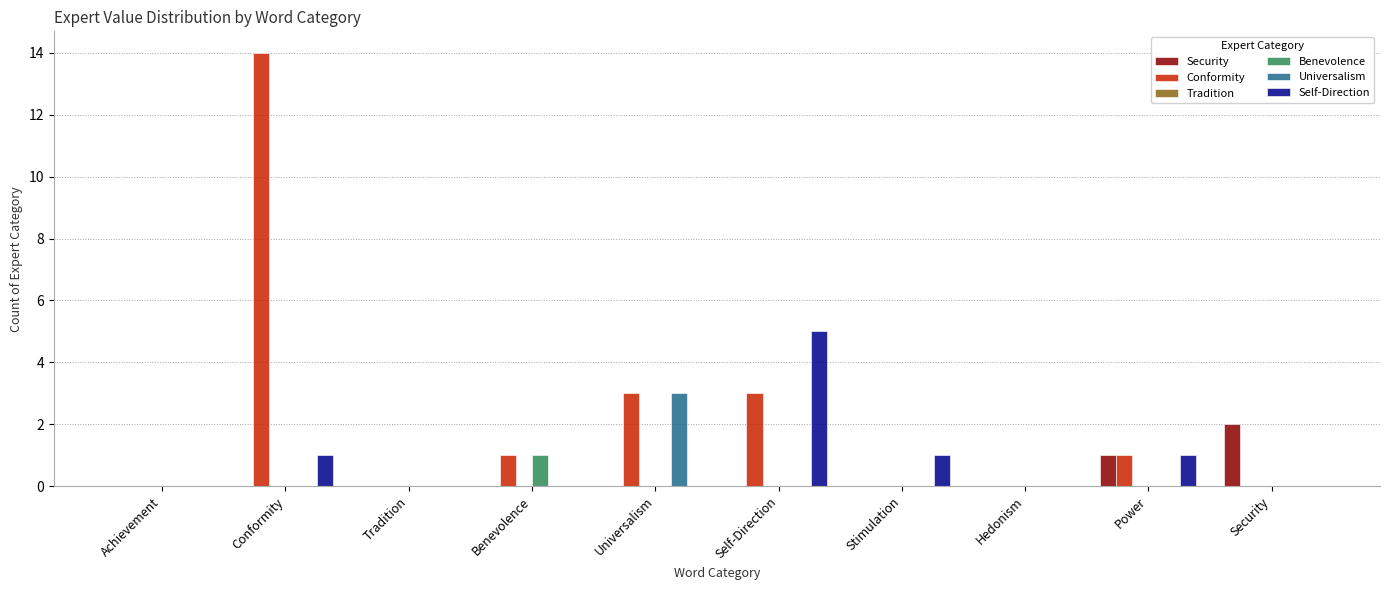

Which label corresponds to the largest value in the chart?

Conformity